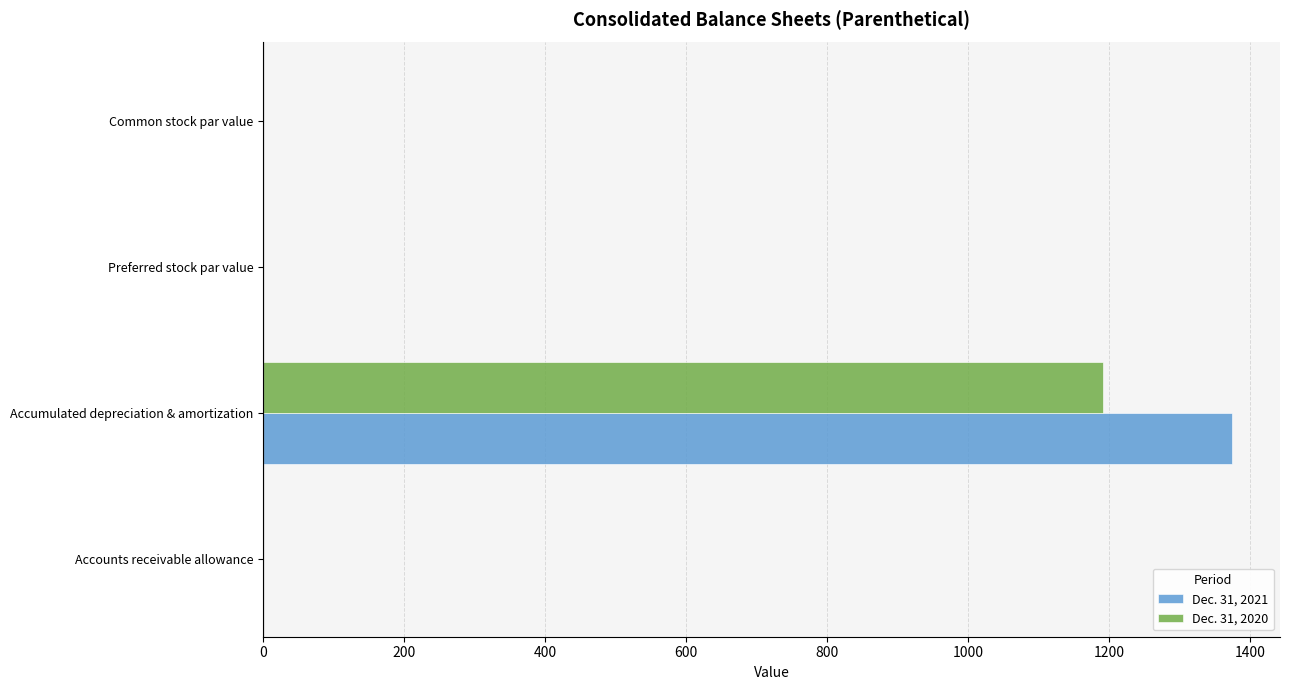

The Dec. 31, 2021 series shows 599.8 at Accumulated depreciation & amortization. True or false?

False